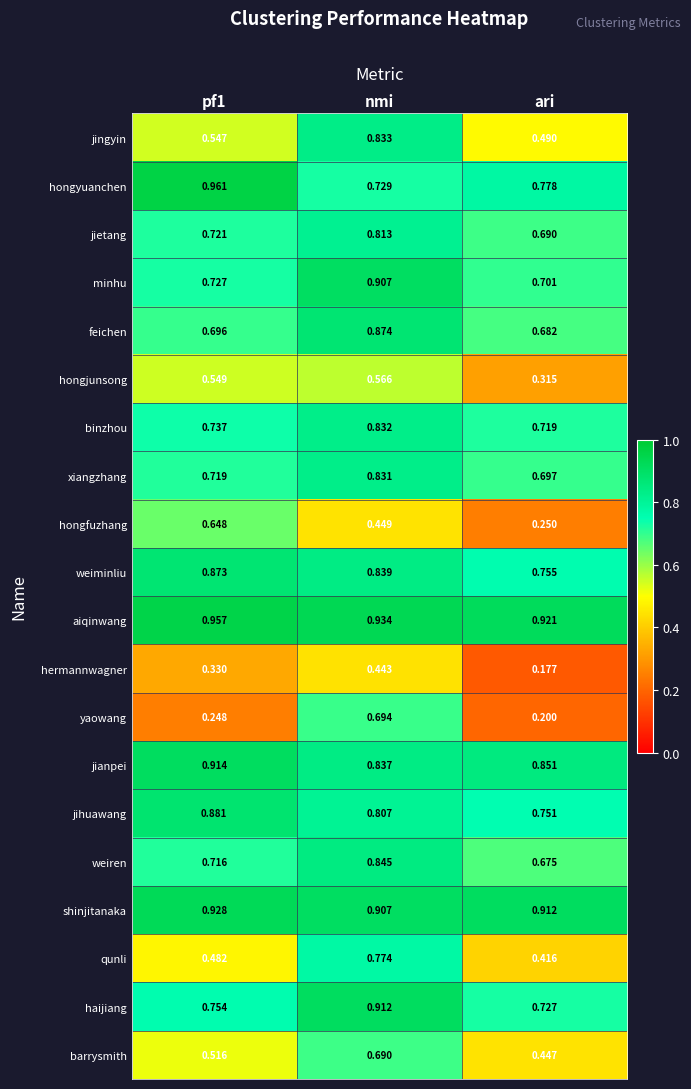

Is the value of barrysmith at nmi greater than the value of hongfuzhang at nmi?

Yes